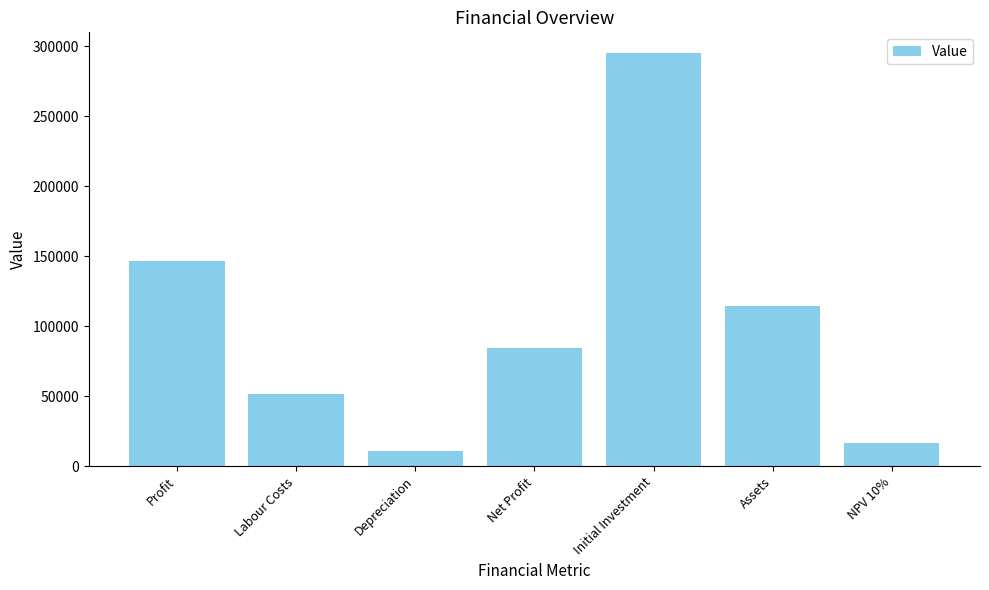

Count the number of categories in the chart.

7